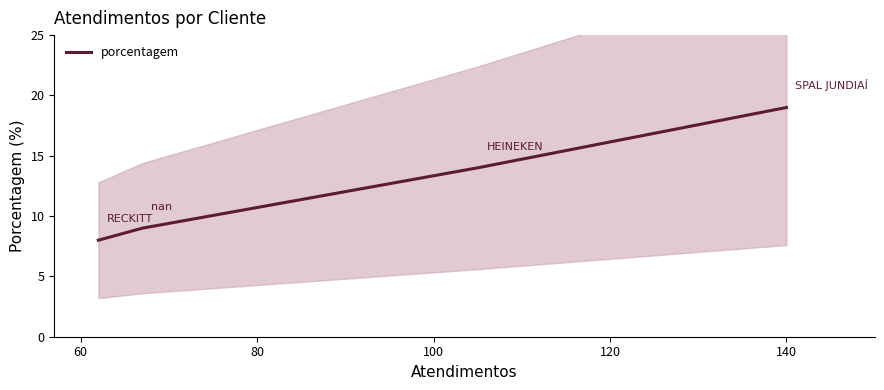

Does the chart display data point markers on the line(s)?

No